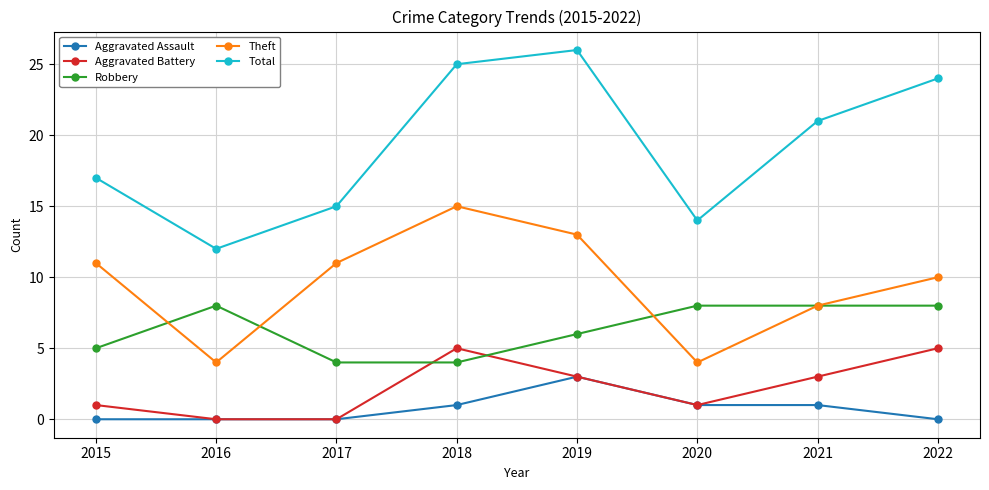

True or false: Robbery and Aggravated Assault intersect in this chart.

False